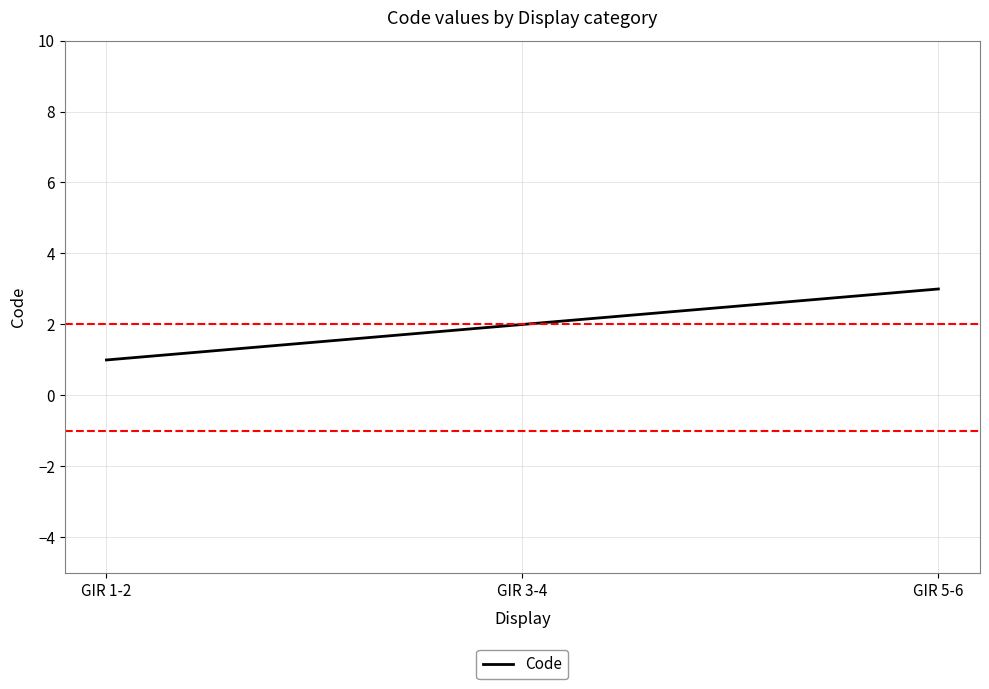

What is the difference between the maximum and second lowest values?

1